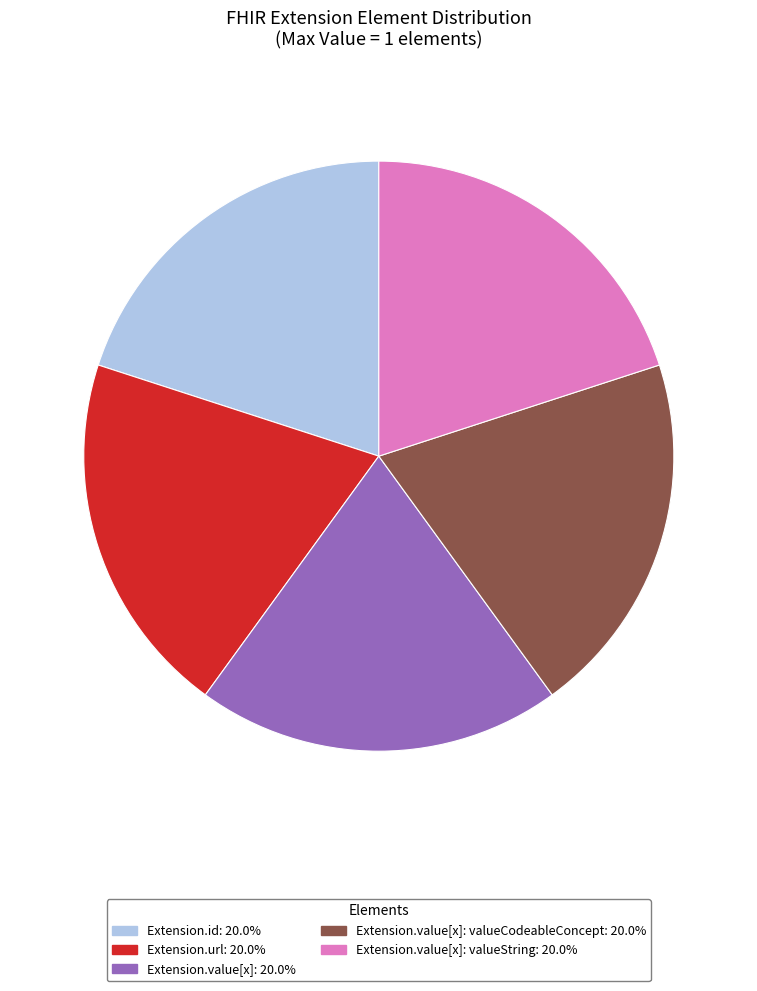

Is there any slice that represents more than half of the pie?

No